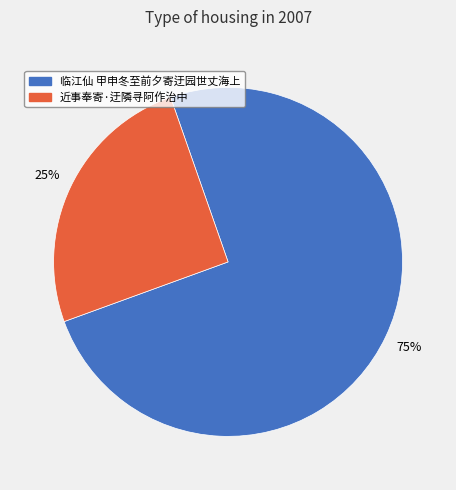

Which has a higher value, 临江仙 甲申冬至前夕寄迂园世丈海上 or 近事奉寄·迂隣寻阿作治中?

临江仙 甲申冬至前夕寄迂园世丈海上